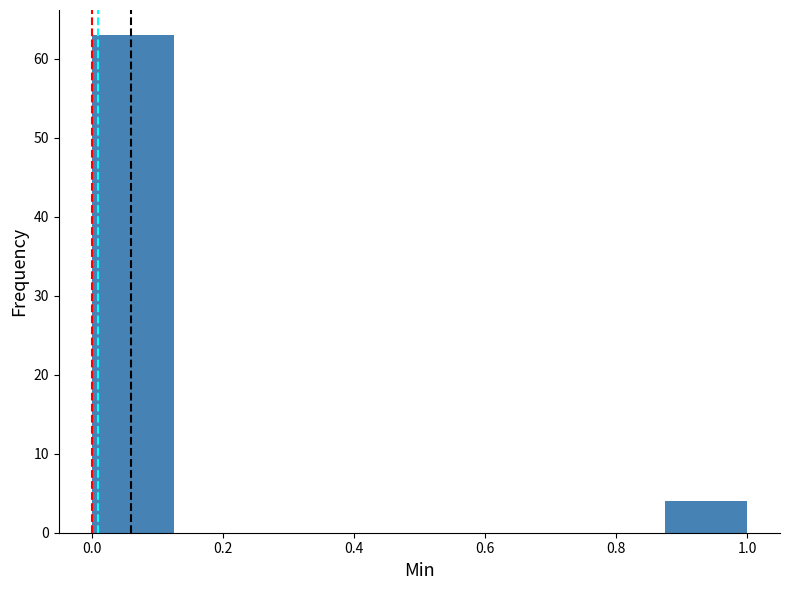

How tall is the bar that spans 0.000 to 0.125 on the x-axis? Neither the bar edges nor the heights are printed on the chart, so give them approximately, as read against the axes.

63